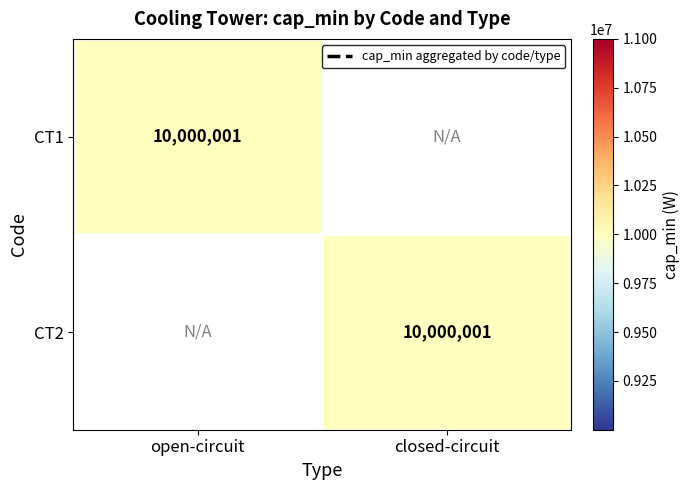

What is the sum of all CT1 values?

10000001